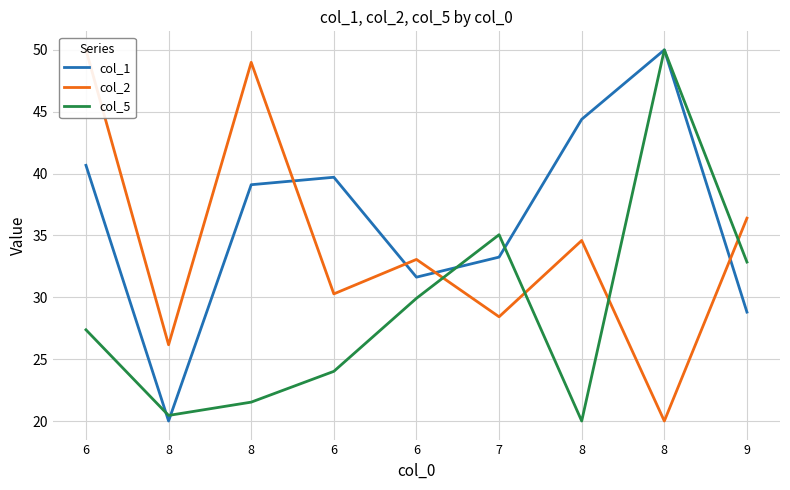

What is the value of the col_1 point at the 6th from the left?

33.2